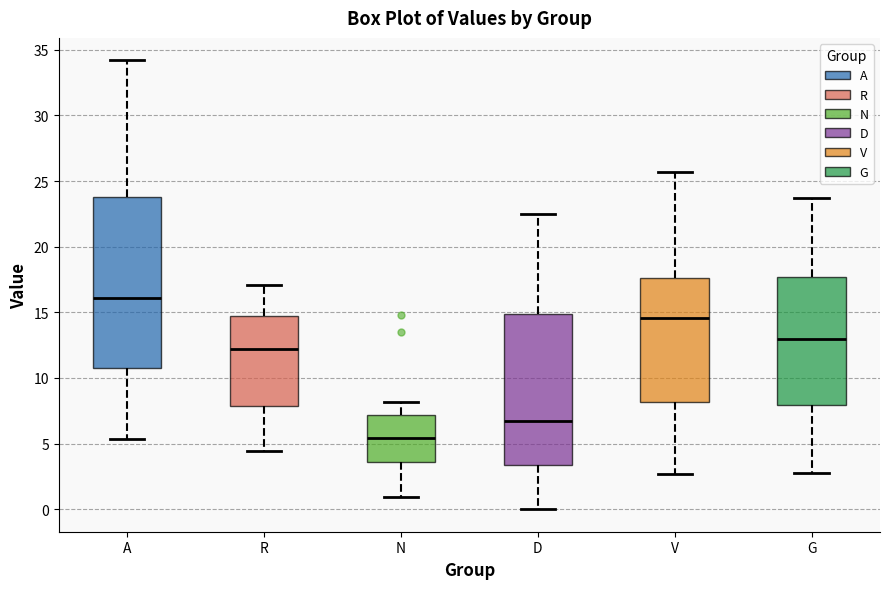

Reading left to right, transcribe this box plot: for each box, give where its median line is, the range the box spans, and where its two whiskers end, as read against the y-axis. The values are not printed on the chart, so give them approximately, as read against the axis.

A: median 16.0, box 11.0 to 24.0, whiskers 5.5 to 34.0
R: median 12.0, box 8.0 to 14.5, whiskers 4.5 to 17.0
N: median 5.5, box 3.5 to 7.0, whiskers 1.0 to 8.0
D: median 7.0, box 3.5 to 15.0, whiskers 0.0 to 22.5
V: median 14.5, box 8.0 to 17.5, whiskers 2.5 to 25.5
G: median 13.0, box 8.0 to 17.5, whiskers 3.0 to 23.5